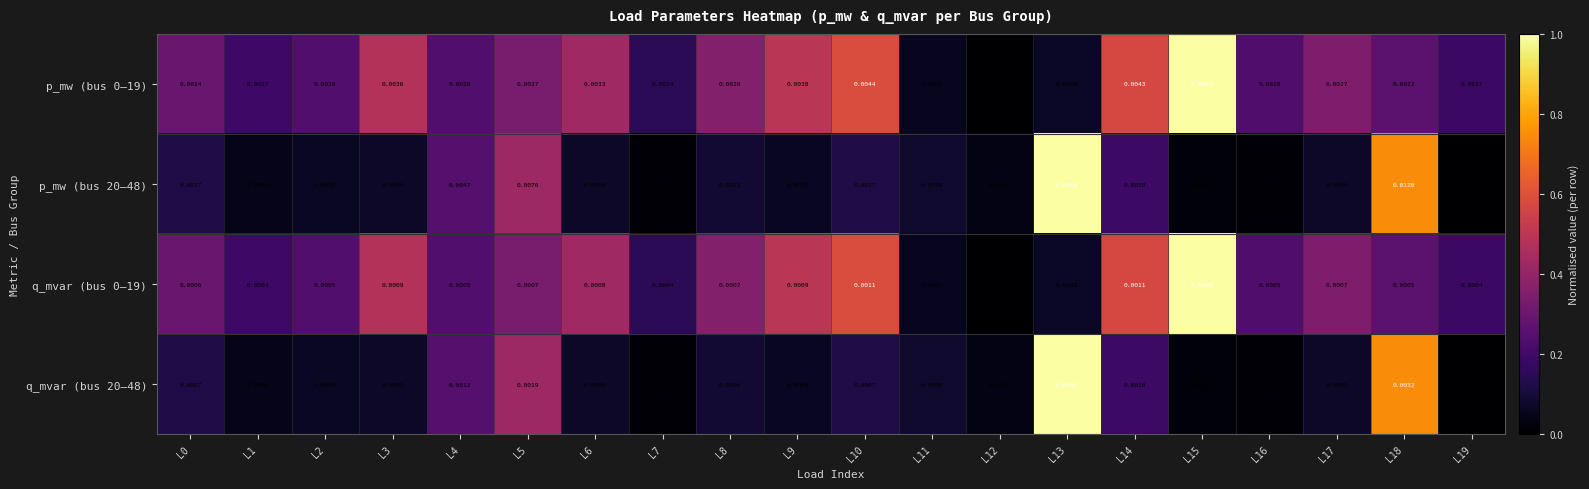

Which series has the largest range (max minus min)?

p_mw (bus 20–48)